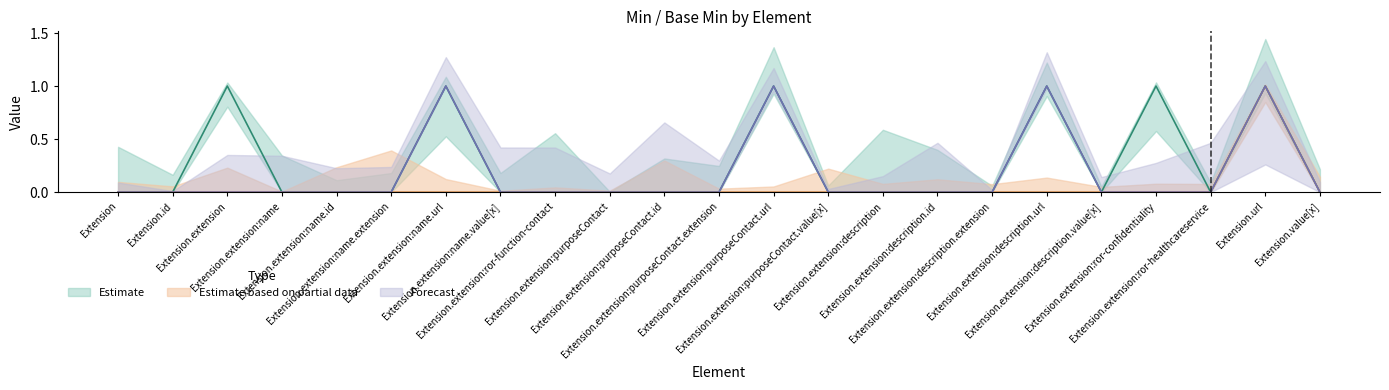

What is the label of the 20th point from the left?

Extension.extension:ror-confidentiality